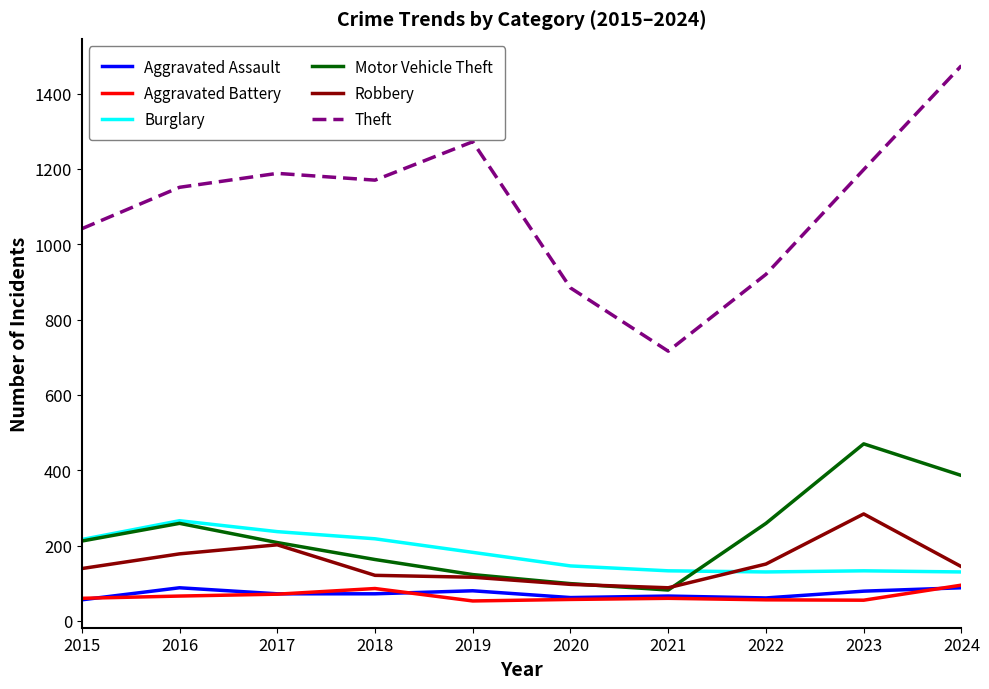

True or false: Burglary and Aggravated Battery intersect in this chart.

False